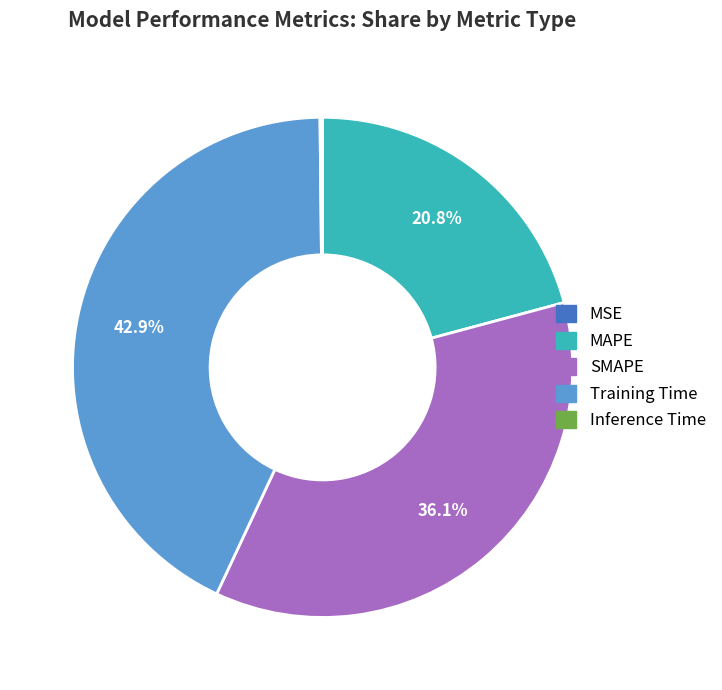

Does SMAPE account for over 50% of the chart?

No